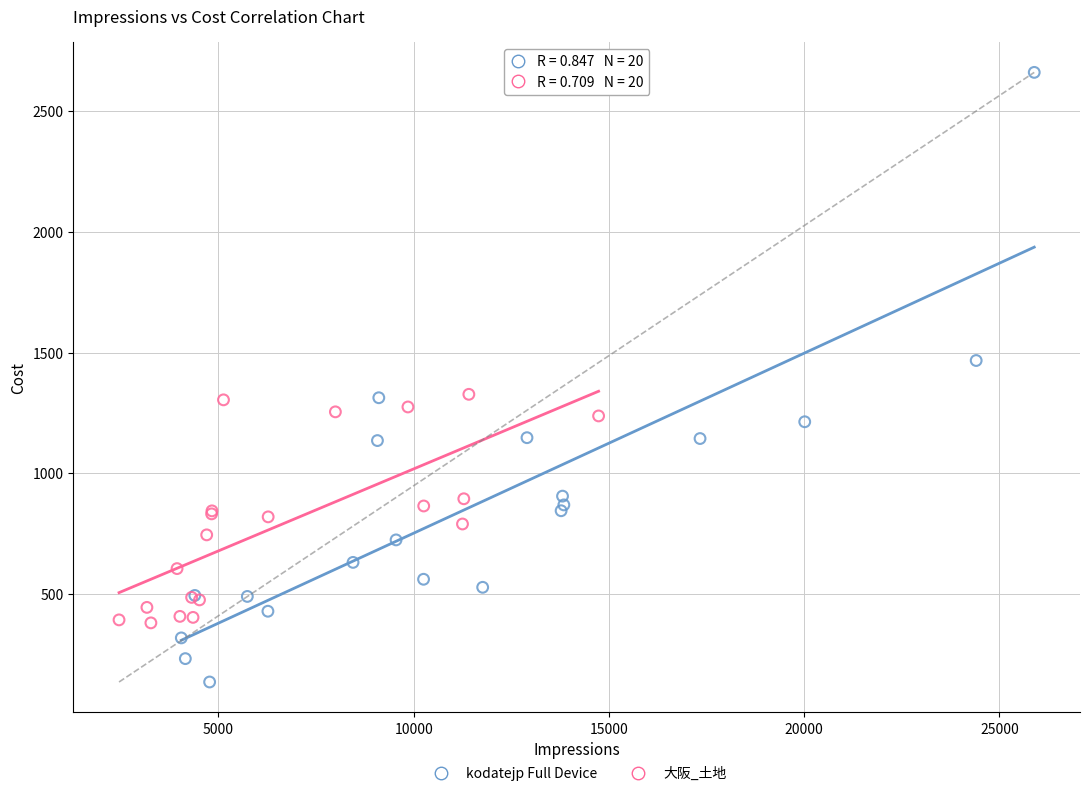

What are all the series names shown in the legend?

kodatejp Full Device, 大阪_土地